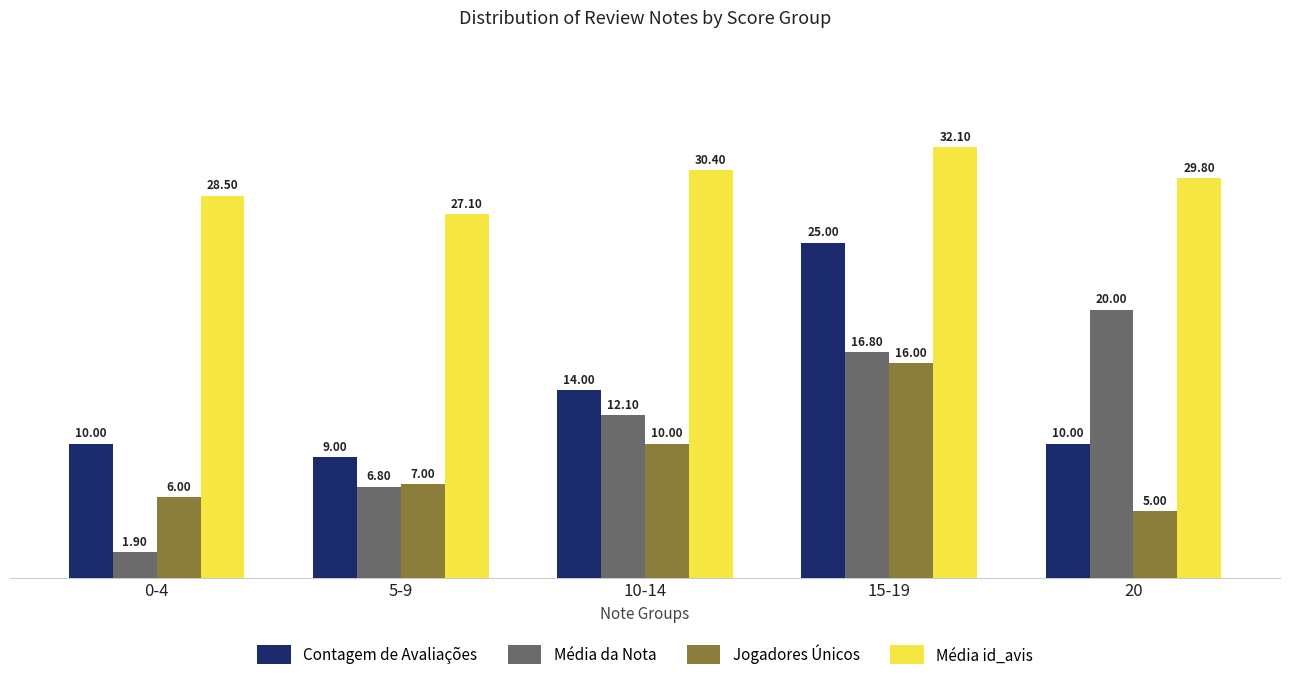

Is the value of Jogadores Únicos at 0-4 greater than the value of Média id_avis at 0-4?

No